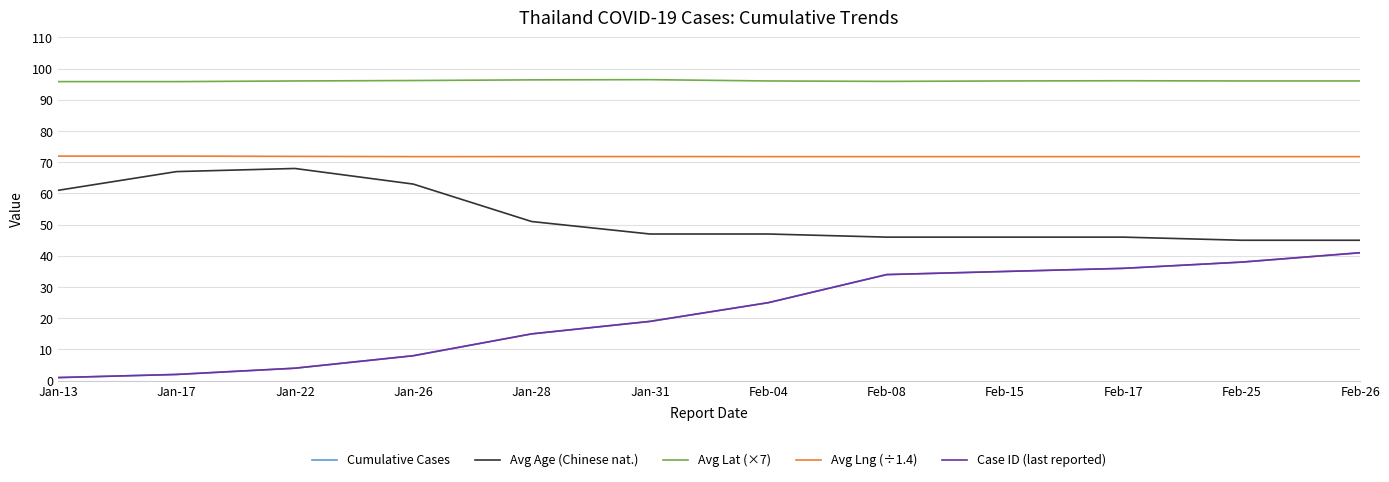

At how many categories does at least one series exceed 37?

12